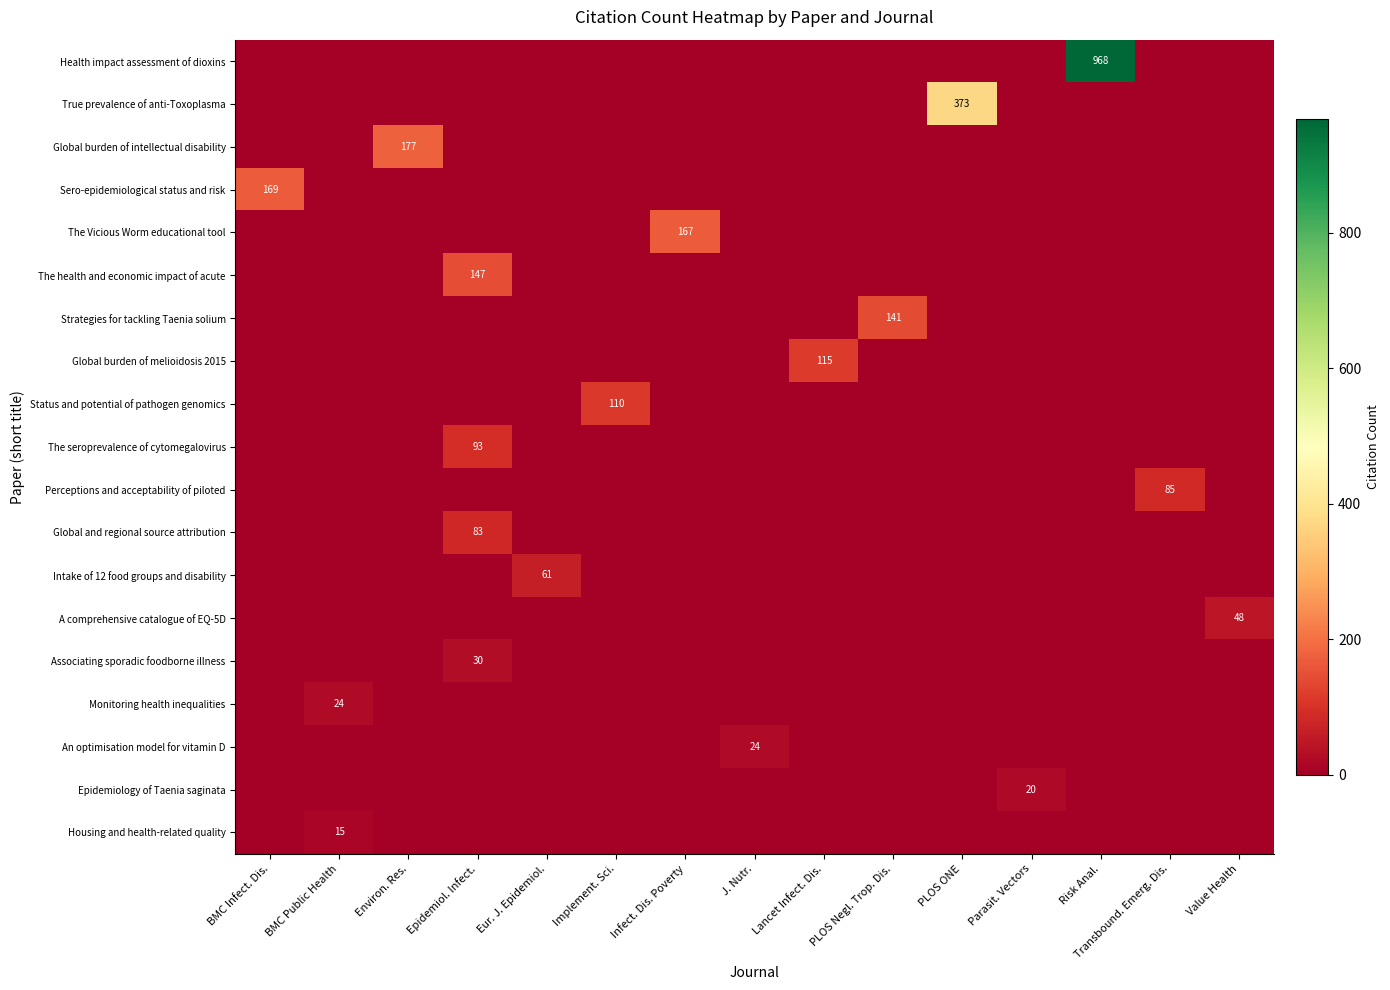

Reading left to right, transcribe all the data shown in this chart.

row_0: BMC Infect. Dis.=0	BMC Public Health=0	Environ. Res.=0	Epidemiol. Infect.=0	Eur. J. Epidemiol.=0	Implement. Sci.=0	Infect. Dis. Poverty=0	J. Nutr.=0	Lancet Infect. Dis.=0	PLOS Negl. Trop. Dis.=0	PLOS ONE=0	Parasit. Vectors=0	Risk Anal.=968	Transbound. Emerg. Dis.=0	Value Health=0
row_1: BMC Infect. Dis.=0	BMC Public Health=0	Environ. Res.=0	Epidemiol. Infect.=0	Eur. J. Epidemiol.=0	Implement. Sci.=0	Infect. Dis. Poverty=0	J. Nutr.=0	Lancet Infect. Dis.=0	PLOS Negl. Trop. Dis.=0	PLOS ONE=373	Parasit. Vectors=0	Risk Anal.=0	Transbound. Emerg. Dis.=0	Value Health=0
row_2: BMC Infect. Dis.=0	BMC Public Health=0	Environ. Res.=177	Epidemiol. Infect.=0	Eur. J. Epidemiol.=0	Implement. Sci.=0	Infect. Dis. Poverty=0	J. Nutr.=0	Lancet Infect. Dis.=0	PLOS Negl. Trop. Dis.=0	PLOS ONE=0	Parasit. Vectors=0	Risk Anal.=0	Transbound. Emerg. Dis.=0	Value Health=0
row_3: BMC Infect. Dis.=169	BMC Public Health=0	Environ. Res.=0	Epidemiol. Infect.=0	Eur. J. Epidemiol.=0	Implement. Sci.=0	Infect. Dis. Poverty=0	J. Nutr.=0	Lancet Infect. Dis.=0	PLOS Negl. Trop. Dis.=0	PLOS ONE=0	Parasit. Vectors=0	Risk Anal.=0	Transbound. Emerg. Dis.=0	Value Health=0
row_4: BMC Infect. Dis.=0	BMC Public Health=0	Environ. Res.=0	Epidemiol. Infect.=0	Eur. J. Epidemiol.=0	Implement. Sci.=0	Infect. Dis. Poverty=167	J. Nutr.=0	Lancet Infect. Dis.=0	PLOS Negl. Trop. Dis.=0	PLOS ONE=0	Parasit. Vectors=0	Risk Anal.=0	Transbound. Emerg. Dis.=0	Value Health=0
row_5: BMC Infect. Dis.=0	BMC Public Health=0	Environ. Res.=0	Epidemiol. Infect.=147	Eur. J. Epidemiol.=0	Implement. Sci.=0	Infect. Dis. Poverty=0	J. Nutr.=0	Lancet Infect. Dis.=0	PLOS Negl. Trop. Dis.=0	PLOS ONE=0	Parasit. Vectors=0	Risk Anal.=0	Transbound. Emerg. Dis.=0	Value Health=0
row_6: BMC Infect. Dis.=0	BMC Public Health=0	Environ. Res.=0	Epidemiol. Infect.=0	Eur. J. Epidemiol.=0	Implement. Sci.=0	Infect. Dis. Poverty=0	J. Nutr.=0	Lancet Infect. Dis.=0	PLOS Negl. Trop. Dis.=141	PLOS ONE=0	Parasit. Vectors=0	Risk Anal.=0	Transbound. Emerg. Dis.=0	Value Health=0
row_7: BMC Infect. Dis.=0	BMC Public Health=0	Environ. Res.=0	Epidemiol. Infect.=0	Eur. J. Epidemiol.=0	Implement. Sci.=0	Infect. Dis. Poverty=0	J. Nutr.=0	Lancet Infect. Dis.=115	PLOS Negl. Trop. Dis.=0	PLOS ONE=0	Parasit. Vectors=0	Risk Anal.=0	Transbound. Emerg. Dis.=0	Value Health=0
row_8: BMC Infect. Dis.=0	BMC Public Health=0	Environ. Res.=0	Epidemiol. Infect.=0	Eur. J. Epidemiol.=0	Implement. Sci.=110	Infect. Dis. Poverty=0	J. Nutr.=0	Lancet Infect. Dis.=0	PLOS Negl. Trop. Dis.=0	PLOS ONE=0	Parasit. Vectors=0	Risk Anal.=0	Transbound. Emerg. Dis.=0	Value Health=0
row_9: BMC Infect. Dis.=0	BMC Public Health=0	Environ. Res.=0	Epidemiol. Infect.=93	Eur. J. Epidemiol.=0	Implement. Sci.=0	Infect. Dis. Poverty=0	J. Nutr.=0	Lancet Infect. Dis.=0	PLOS Negl. Trop. Dis.=0	PLOS ONE=0	Parasit. Vectors=0	Risk Anal.=0	Transbound. Emerg. Dis.=0	Value Health=0
row_10: BMC Infect. Dis.=0	BMC Public Health=0	Environ. Res.=0	Epidemiol. Infect.=0	Eur. J. Epidemiol.=0	Implement. Sci.=0	Infect. Dis. Poverty=0	J. Nutr.=0	Lancet Infect. Dis.=0	PLOS Negl. Trop. Dis.=0	PLOS ONE=0	Parasit. Vectors=0	Risk Anal.=0	Transbound. Emerg. Dis.=85	Value Health=0
row_11: BMC Infect. Dis.=0	BMC Public Health=0	Environ. Res.=0	Epidemiol. Infect.=83	Eur. J. Epidemiol.=0	Implement. Sci.=0	Infect. Dis. Poverty=0	J. Nutr.=0	Lancet Infect. Dis.=0	PLOS Negl. Trop. Dis.=0	PLOS ONE=0	Parasit. Vectors=0	Risk Anal.=0	Transbound. Emerg. Dis.=0	Value Health=0
row_12: BMC Infect. Dis.=0	BMC Public Health=0	Environ. Res.=0	Epidemiol. Infect.=0	Eur. J. Epidemiol.=61	Implement. Sci.=0	Infect. Dis. Poverty=0	J. Nutr.=0	Lancet Infect. Dis.=0	PLOS Negl. Trop. Dis.=0	PLOS ONE=0	Parasit. Vectors=0	Risk Anal.=0	Transbound. Emerg. Dis.=0	Value Health=0
row_13: BMC Infect. Dis.=0	BMC Public Health=0	Environ. Res.=0	Epidemiol. Infect.=0	Eur. J. Epidemiol.=0	Implement. Sci.=0	Infect. Dis. Poverty=0	J. Nutr.=0	Lancet Infect. Dis.=0	PLOS Negl. Trop. Dis.=0	PLOS ONE=0	Parasit. Vectors=0	Risk Anal.=0	Transbound. Emerg. Dis.=0	Value Health=48
row_14: BMC Infect. Dis.=0	BMC Public Health=0	Environ. Res.=0	Epidemiol. Infect.=30	Eur. J. Epidemiol.=0	Implement. Sci.=0	Infect. Dis. Poverty=0	J. Nutr.=0	Lancet Infect. Dis.=0	PLOS Negl. Trop. Dis.=0	PLOS ONE=0	Parasit. Vectors=0	Risk Anal.=0	Transbound. Emerg. Dis.=0	Value Health=0
row_15: BMC Infect. Dis.=0	BMC Public Health=24	Environ. Res.=0	Epidemiol. Infect.=0	Eur. J. Epidemiol.=0	Implement. Sci.=0	Infect. Dis. Poverty=0	J. Nutr.=0	Lancet Infect. Dis.=0	PLOS Negl. Trop. Dis.=0	PLOS ONE=0	Parasit. Vectors=0	Risk Anal.=0	Transbound. Emerg. Dis.=0	Value Health=0
row_16: BMC Infect. Dis.=0	BMC Public Health=0	Environ. Res.=0	Epidemiol. Infect.=0	Eur. J. Epidemiol.=0	Implement. Sci.=0	Infect. Dis. Poverty=0	J. Nutr.=24	Lancet Infect. Dis.=0	PLOS Negl. Trop. Dis.=0	PLOS ONE=0	Parasit. Vectors=0	Risk Anal.=0	Transbound. Emerg. Dis.=0	Value Health=0
row_17: BMC Infect. Dis.=0	BMC Public Health=0	Environ. Res.=0	Epidemiol. Infect.=0	Eur. J. Epidemiol.=0	Implement. Sci.=0	Infect. Dis. Poverty=0	J. Nutr.=0	Lancet Infect. Dis.=0	PLOS Negl. Trop. Dis.=0	PLOS ONE=0	Parasit. Vectors=20	Risk Anal.=0	Transbound. Emerg. Dis.=0	Value Health=0
row_18: BMC Infect. Dis.=0	BMC Public Health=15	Environ. Res.=0	Epidemiol. Infect.=0	Eur. J. Epidemiol.=0	Implement. Sci.=0	Infect. Dis. Poverty=0	J. Nutr.=0	Lancet Infect. Dis.=0	PLOS Negl. Trop. Dis.=0	PLOS ONE=0	Parasit. Vectors=0	Risk Anal.=0	Transbound. Emerg. Dis.=0	Value Health=0